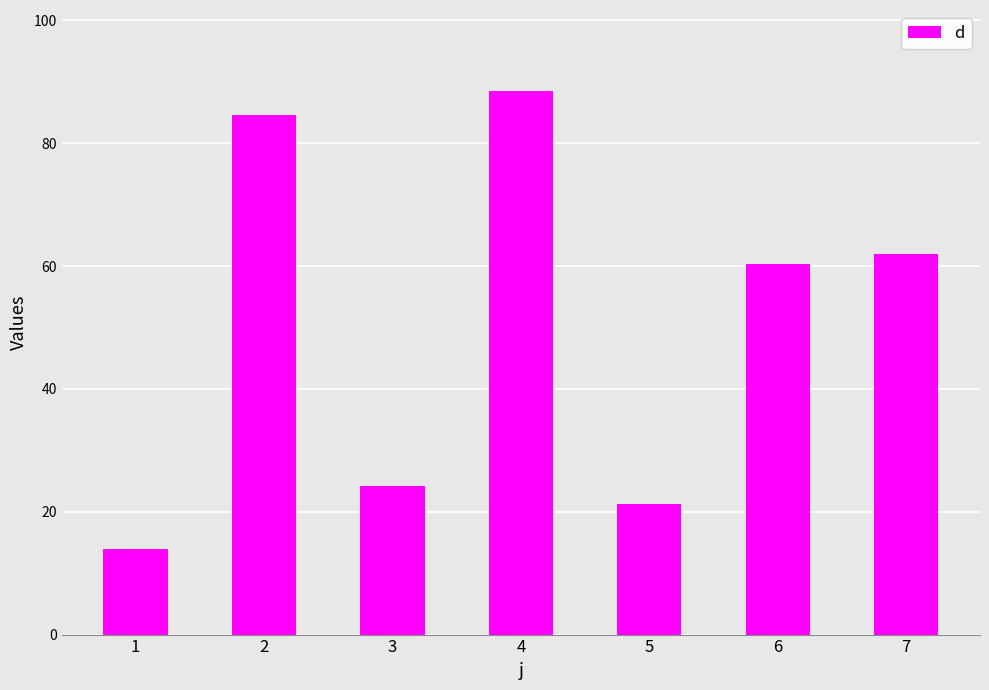

Is it true that the value at 1 is 24.1?

False